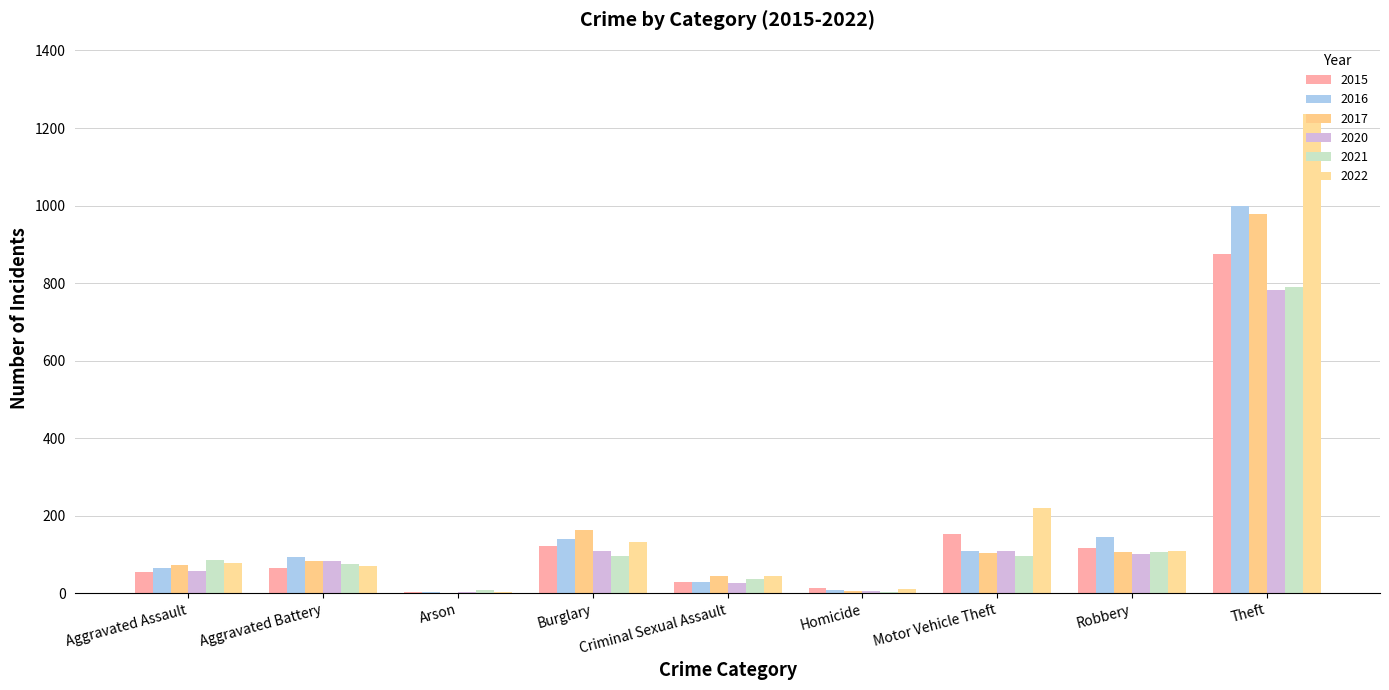

Rank the series at Burglary from lowest to highest value.

2021, 2020, 2015, 2022, 2016, 2017